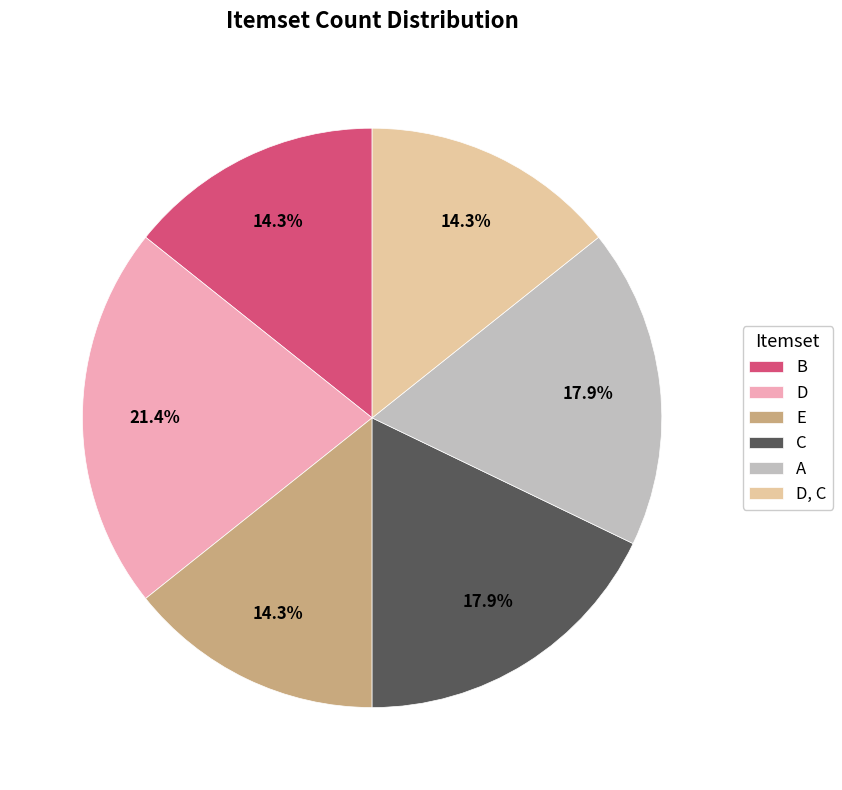

Is there a majority slice in this chart?

No